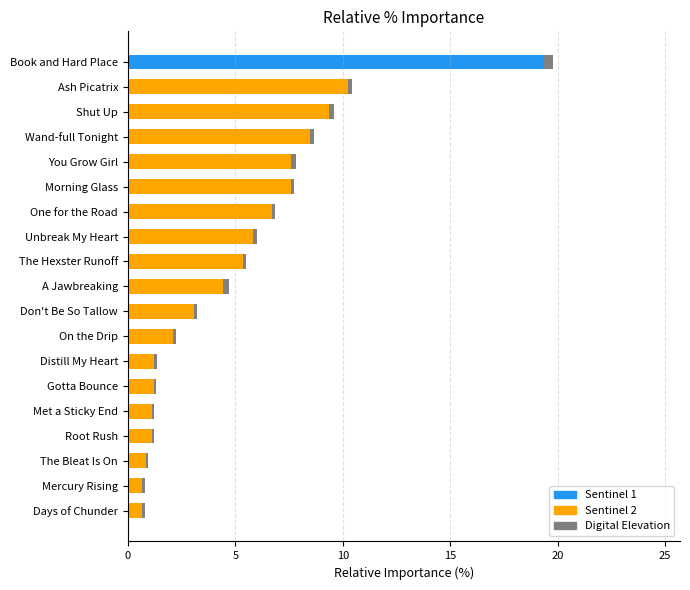

Reading left to right, list all the values displayed in this chart.

Leve EXP (Sentinel 2): 0.7	0.7	0.8	1.1	1.1	1.2	1.2	2.1	3.1	4.4	5.3	5.8	6.7	7.6	7.6	8.5	9.4	10.2	19.4
Leve Gil (Digital Elevation): 0.1	0.1	0.1	0.1	0.1	0.1	0.1	0.1	0.1	0.2	0.1	0.1	0.1	0.1	0.2	0.2	0.2	0.2	0.4